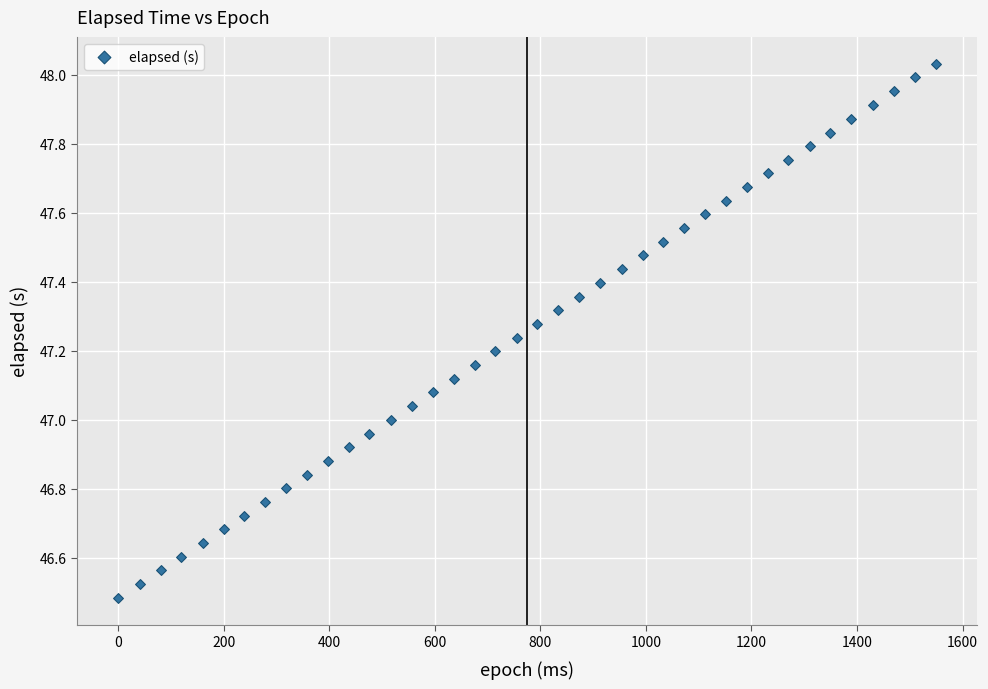

What is the range of Y values (max minus min)?

1.5